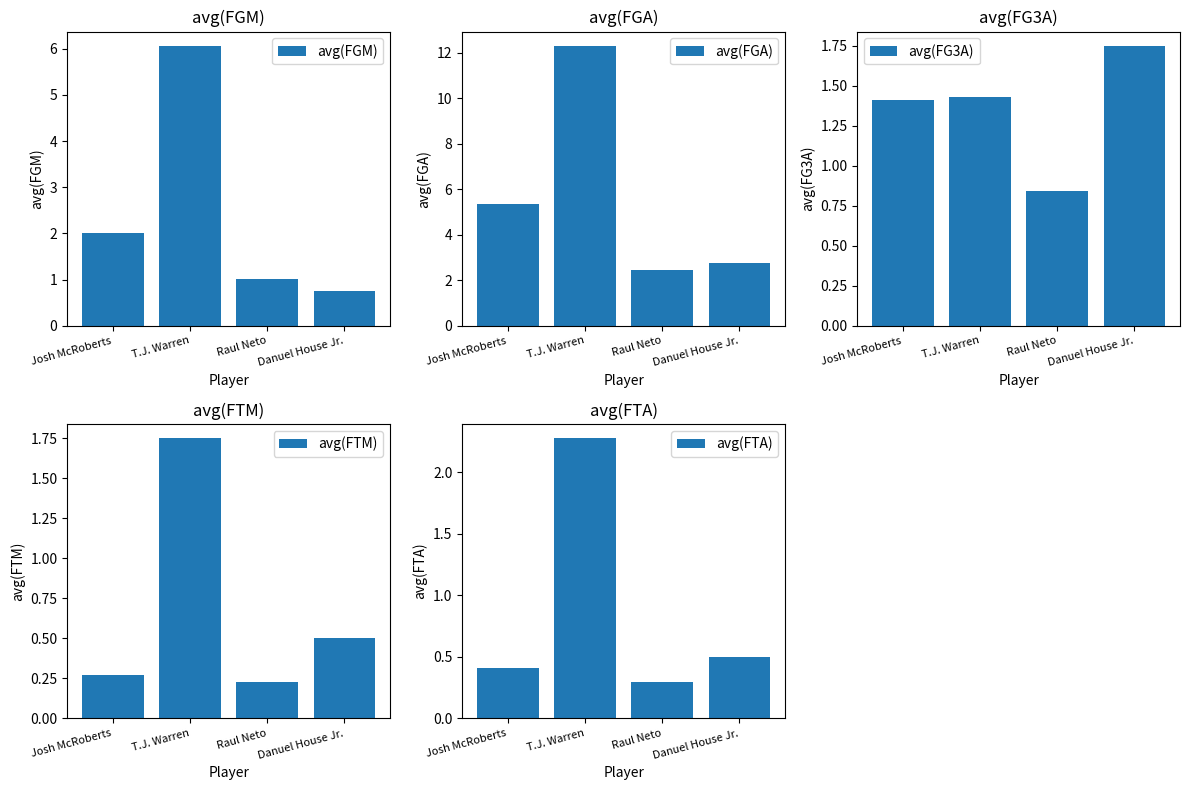

What is the approximate value of avg(FGM) at Danuel House Jr.?

0.8